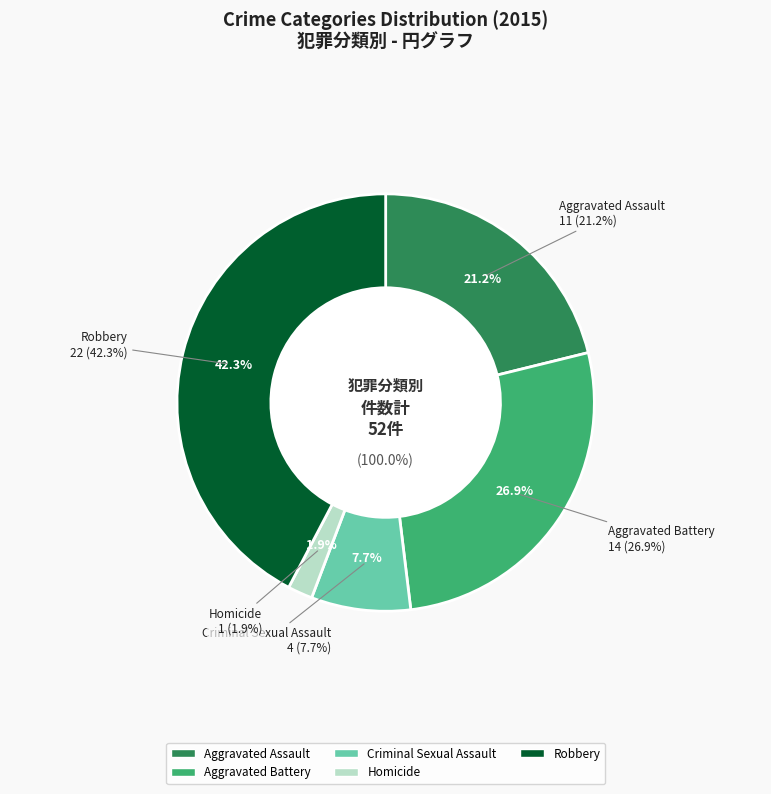

What portion of the pie excludes Aggravated Battery?

73.1%